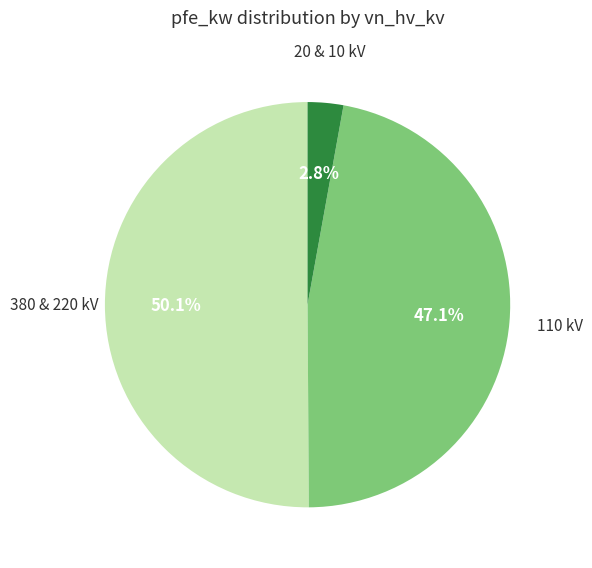

Count the number of slices in the pie.

3